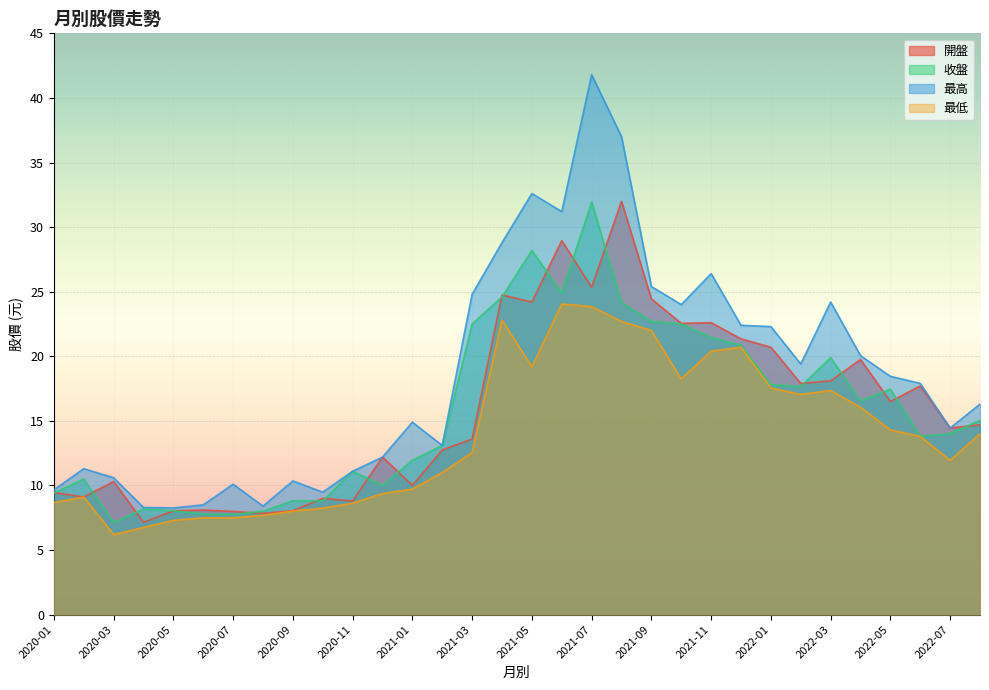

What is the difference between the highest and lowest values at 2022-01?

4.8